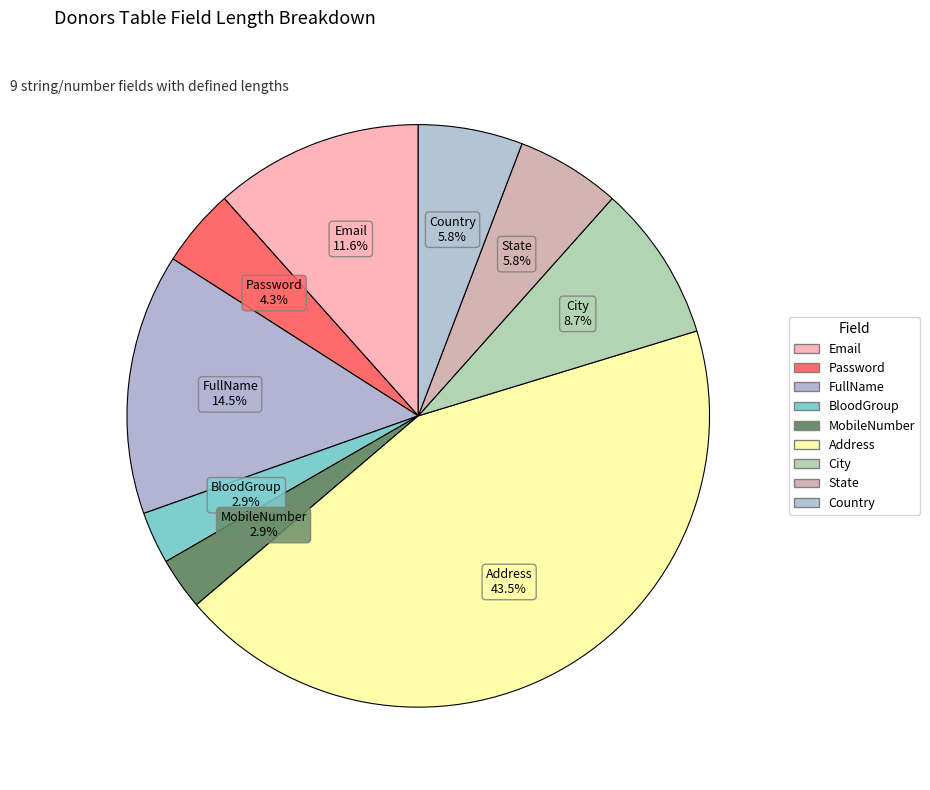

Count the number of slices in the pie.

9